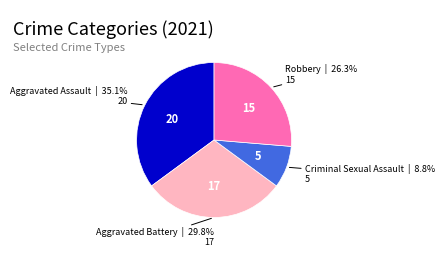

To the nearest percent, what is the difference between the largest and smallest slice percentages?

26%